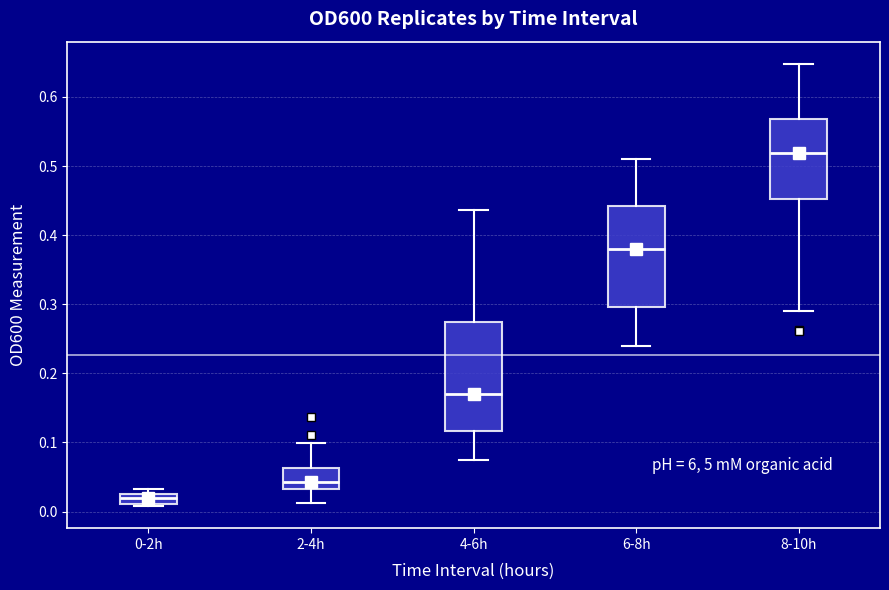

Where does the median line of the box for 0-2h sit on the y-axis? The values are not printed on the chart, so give them approximately, as read against the axis.

0.02